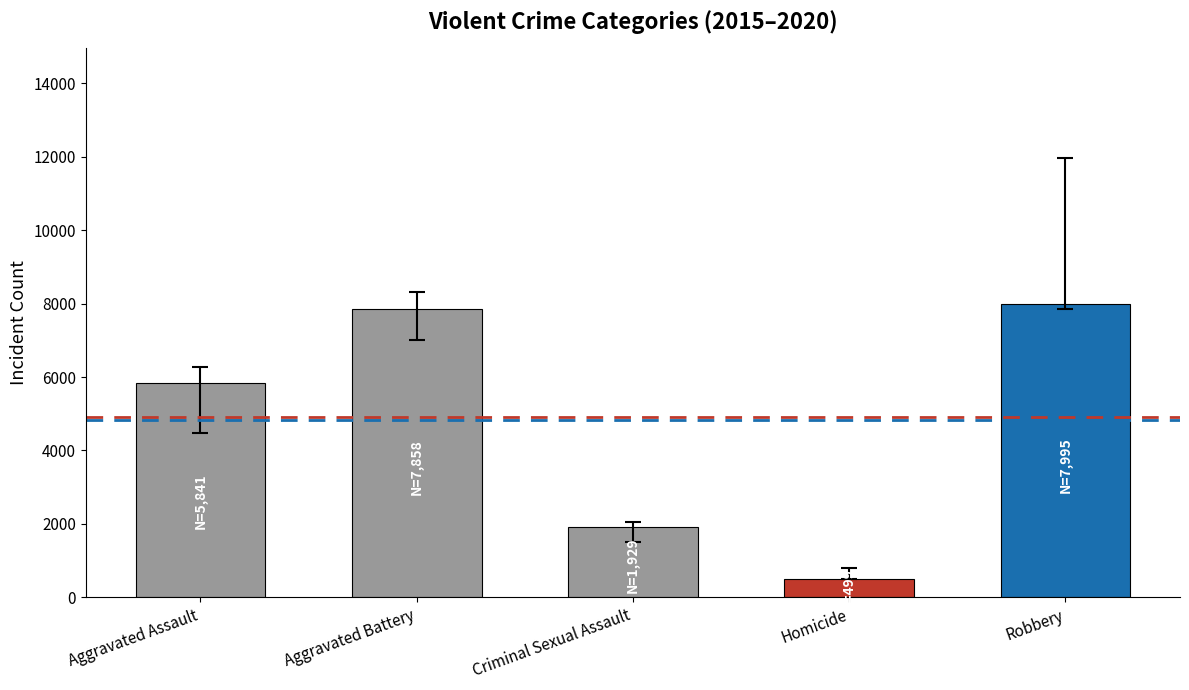

Reading left to right, extract all data points from this chart.

5841	7858	1929	499	7995